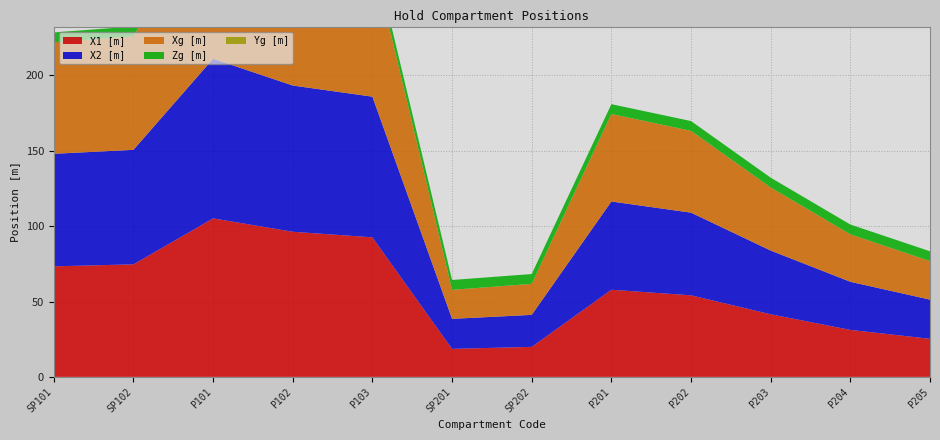

Reading right to left, list all the values displayed in this chart.

X1 [m]: P205=25.3	P204=31.2	P203=41.5	P202=54.1	P201=57.8	SP202=19.9	SP201=18.6	P103=92.6	P102=96.3	P101=105.2	SP102=74.7	SP101=73.4
X2 [m]: P205=26.0	P204=31.9	P203=42.3	P202=54.9	P201=58.6	SP202=21.2	SP201=19.9	P103=93.3	P102=97.0	P101=105.9	SP102=76.0	SP101=74.7
Xg [m]: P205=25.6	P204=31.5	P203=41.9	P202=54.3	P201=58.1	SP202=20.6	SP201=19.3	P103=92.9	P102=96.9	P101=105.5	SP102=75.3	SP101=74.0
Zg [m]: P205=6.5	P204=6.5	P203=6.5	P202=6.5	P201=6.5	SP202=6.5	SP201=6.5	P103=6.5	P102=6.5	P101=6.5	SP102=6.5	SP101=6.5
Yg [m]: P205=0.0	P204=0.0	P203=0.0	P202=0.0	P201=0.0	SP202=0.0	SP201=0.0	P103=0.0	P102=0.0	P101=0.0	SP102=0.0	SP101=0.0